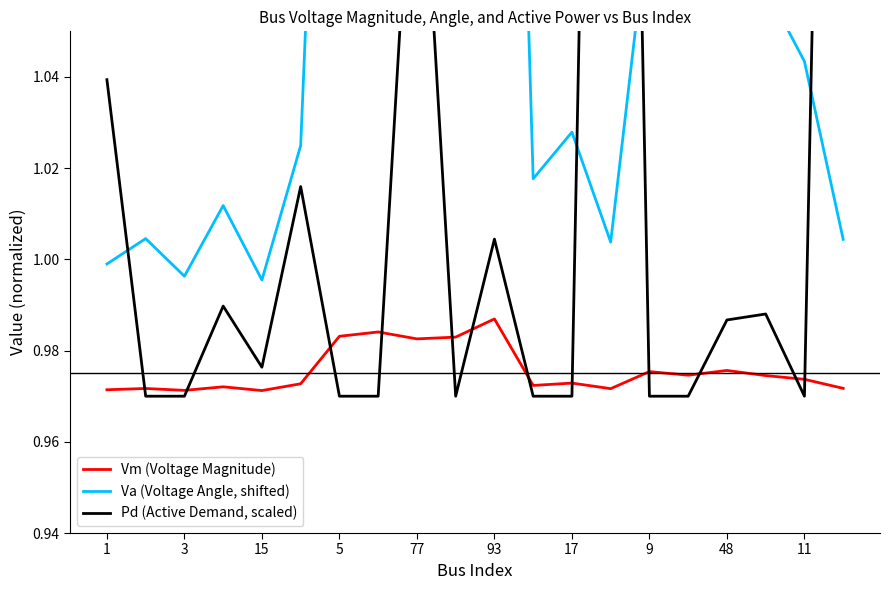

The value of Vm (Voltage Magnitude) at 1 is 0.3. True or false?

False